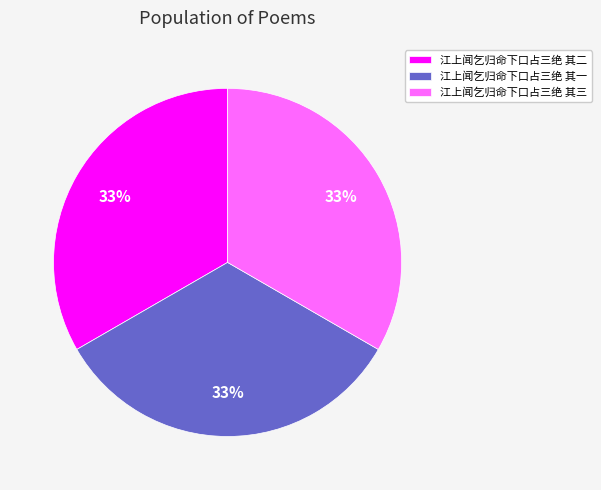

What is the ratio of the value at 江上闻乞归命下口占三绝 其三 to the value at 江上闻乞归命下口占三绝 其一?

1.0